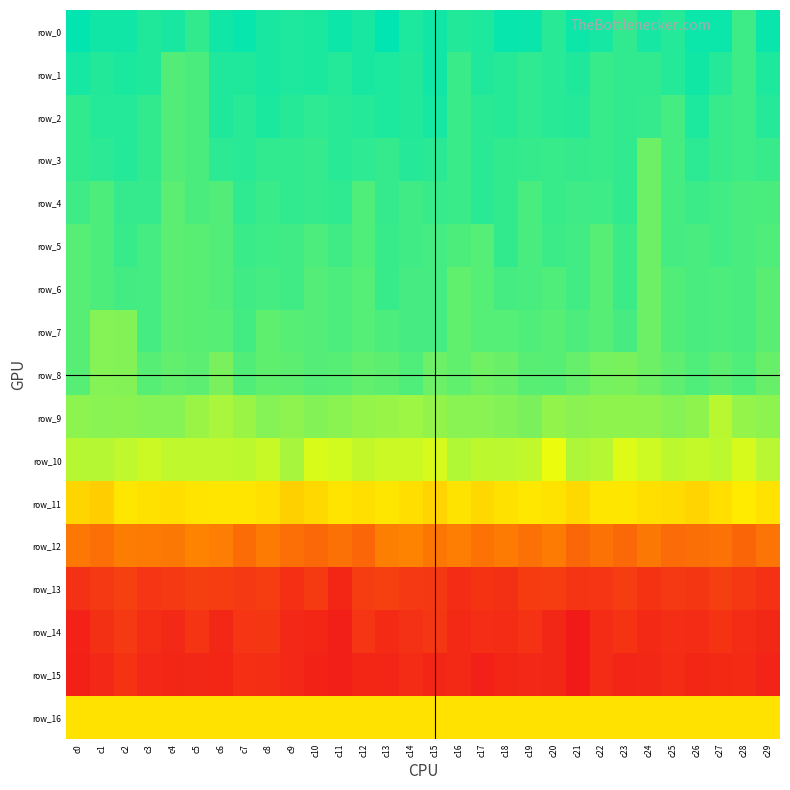

What is the maximum value for row_3?

9.1